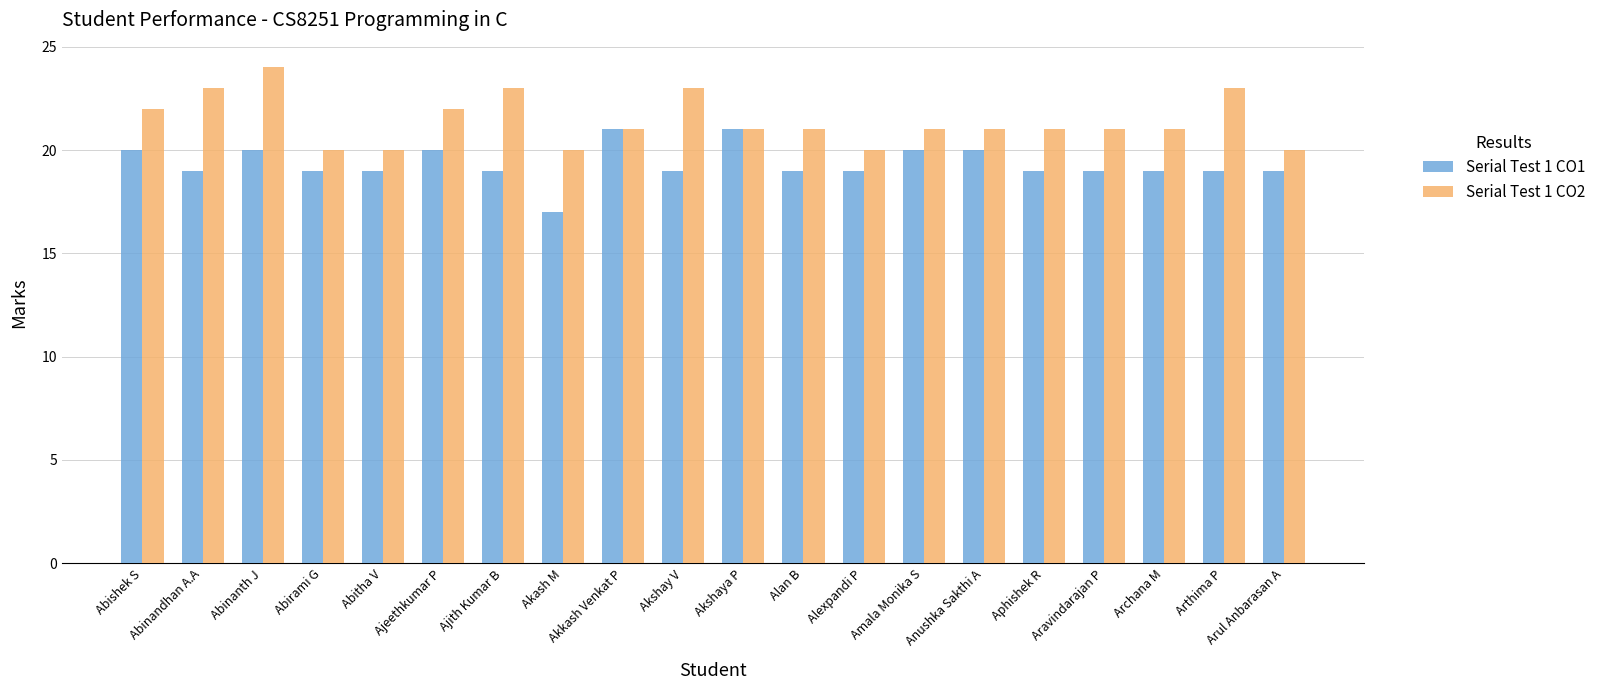

What is the total value across all series at Akshay V?

42